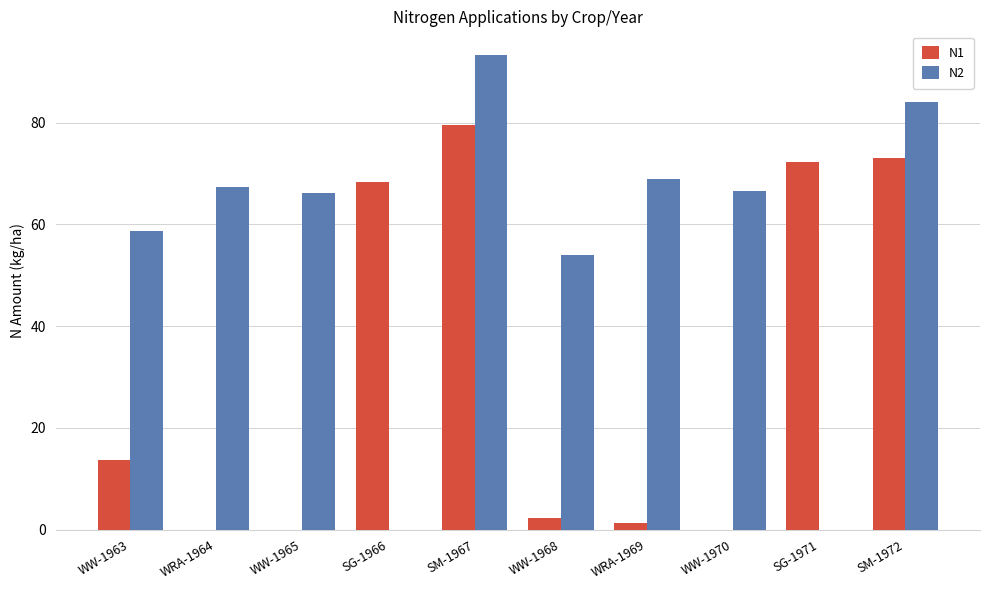

Is it true that N2 equals 97.2 at WW-1965?

False